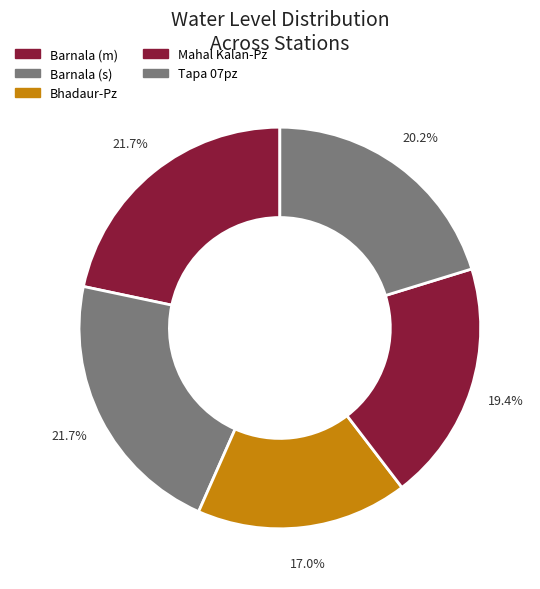

Is there any slice that represents more than half of the pie?

No